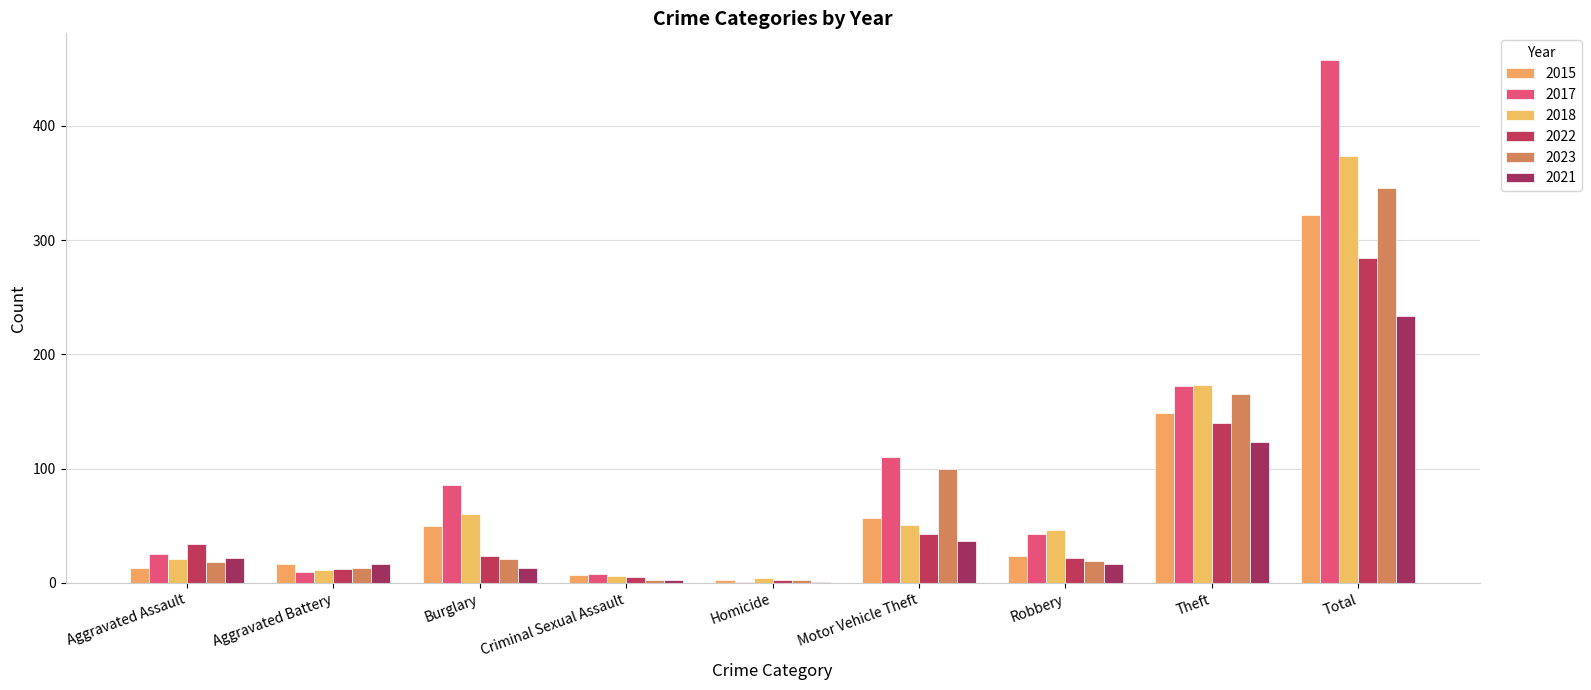

True or false: 2015 has a value of 3 at Homicide.

True